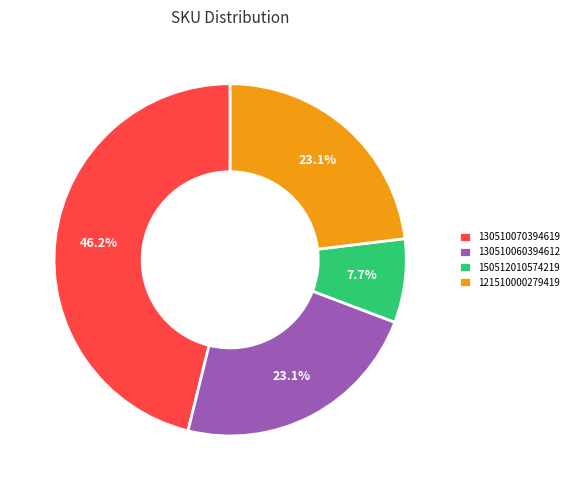

What portion of the pie excludes 121510000279419?

76.9%